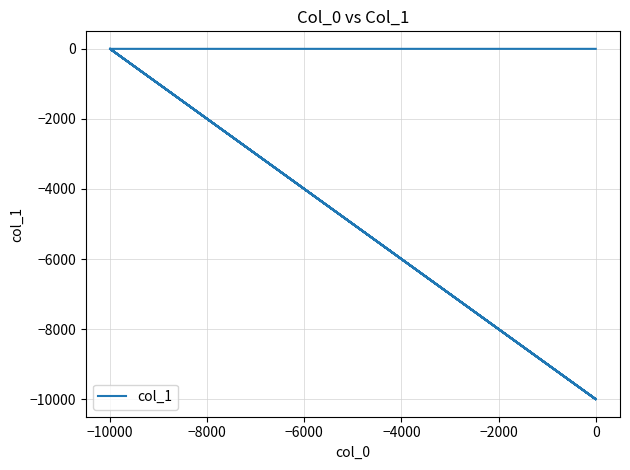

What is the label of the 18th point from the right?

−10000